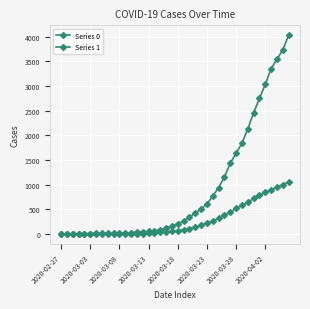

Count the number of data series in this chart.

2